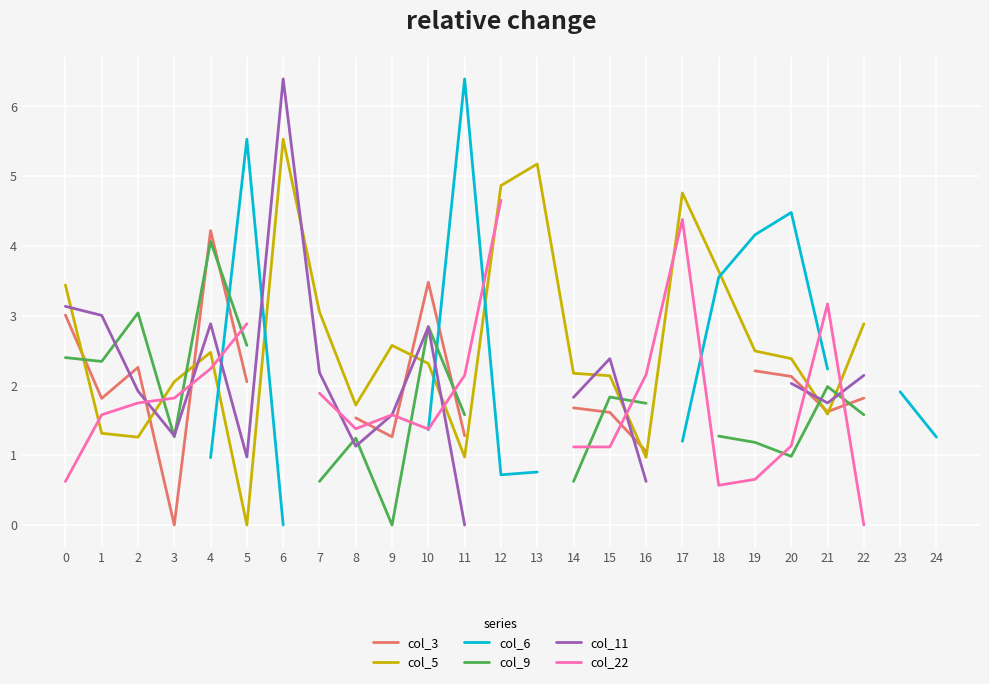

What are all the series names shown in the legend?

col_3, col_5, col_6, col_9, col_11, col_22